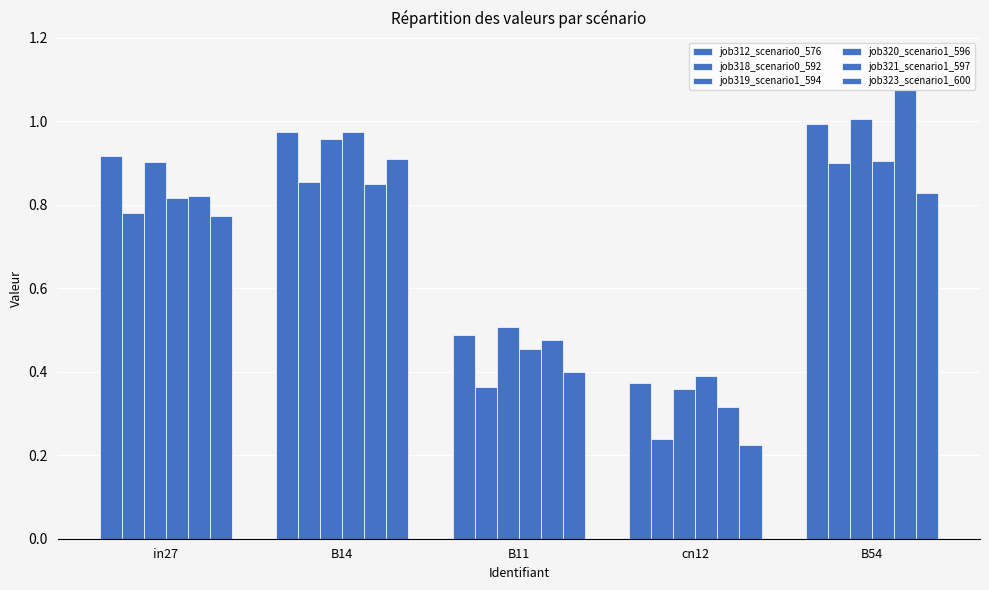

What is the difference between the job312_scenario0_576 values at B11 and B14?

0.5